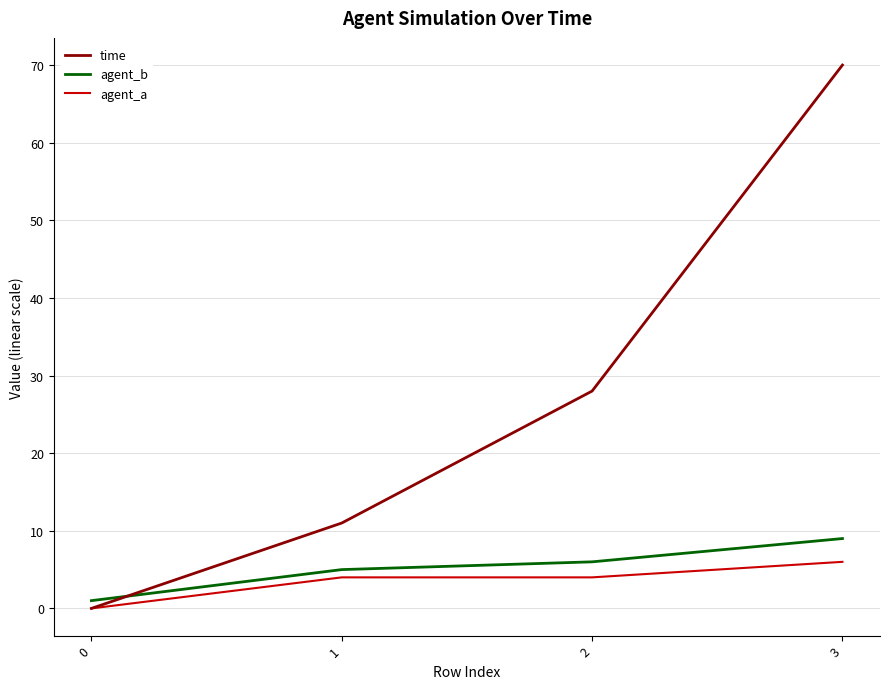

True or false: agent_b has more than 0 points higher than both neighbors.

False